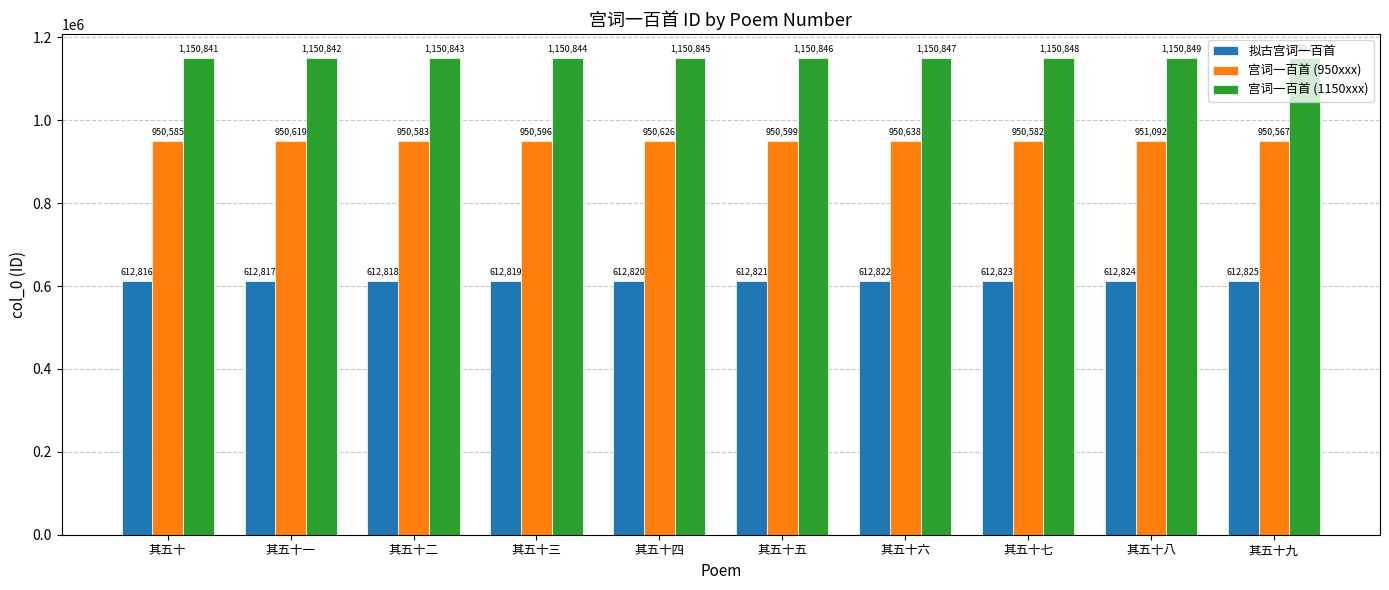

What is the maximum value shown in the chart?

1150850